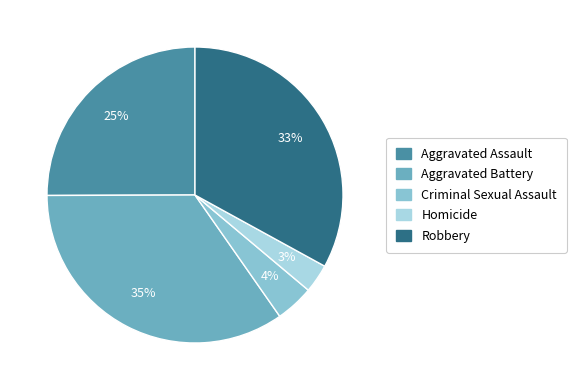

Is the sum of Robbery and Aggravated Assault greater than half?

Yes